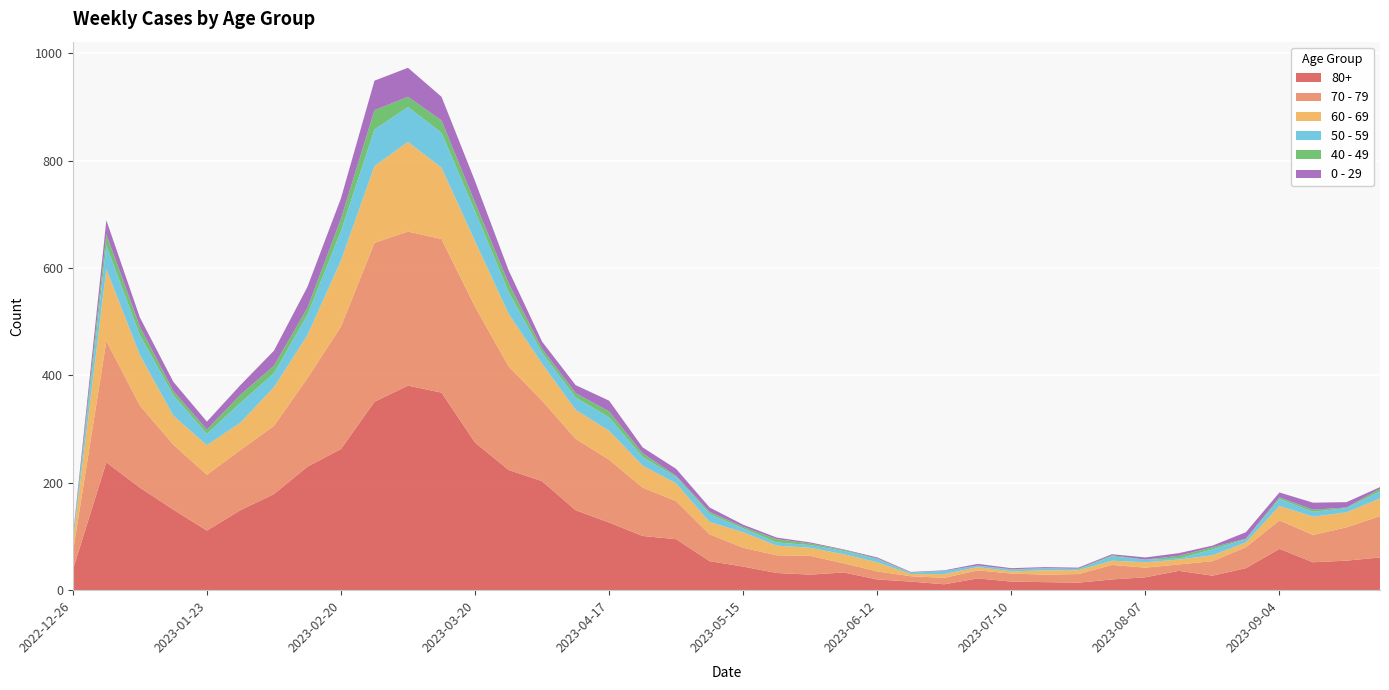

Reading left to right, extract all data points from this chart.

80+: 2022-12-26=38	2023-01-02=238	2023-01-09=191	2023-01-16=150	2023-01-23=111	2023-01-30=149	2023-02-06=179	2023-02-13=230	2023-02-20=263	2023-02-27=351	2023-03-06=381	2023-03-13=368	2023-03-20=275	2023-03-27=224	2023-04-03=203	2023-04-10=149	2023-04-17=126	2023-04-24=101	2023-05-01=95	2023-05-08=54	2023-05-15=44	2023-05-22=32	2023-05-29=29	2023-06-05=33	2023-06-12=20	2023-06-19=16	2023-06-26=11	2023-07-03=22	2023-07-10=16	2023-07-17=15	2023-07-24=14	2023-07-31=20	2023-08-07=24	2023-08-14=36	2023-08-21=27	2023-08-28=41	2023-09-04=77	2023-09-11=52	2023-09-18=55	2023-09-25=61
70 - 79: 2022-12-26=32	2023-01-02=226	2023-01-09=153	2023-01-16=121	2023-01-23=104	2023-01-30=112	2023-02-06=127	2023-02-13=165	2023-02-20=228	2023-02-27=296	2023-03-06=287	2023-03-13=286	2023-03-20=253	2023-03-27=193	2023-04-03=150	2023-04-10=133	2023-04-17=117	2023-04-24=90	2023-05-01=71	2023-05-08=50	2023-05-15=35	2023-05-22=33	2023-05-29=35	2023-06-05=17	2023-06-12=15	2023-06-19=10	2023-06-26=12	2023-07-03=15	2023-07-10=15	2023-07-17=14	2023-07-24=16	2023-07-31=27	2023-08-07=18	2023-08-14=12	2023-08-21=27	2023-08-28=39	2023-09-04=53	2023-09-11=51	2023-09-18=62	2023-09-25=77
60 - 69: 2022-12-26=16	2023-01-02=134	2023-01-09=94	2023-01-16=54	2023-01-23=55	2023-01-30=51	2023-02-06=72	2023-02-13=80	2023-02-20=123	2023-02-27=143	2023-03-06=167	2023-03-13=133	2023-03-20=122	2023-03-27=98	2023-04-03=69	2023-04-10=54	2023-04-17=54	2023-04-24=41	2023-05-01=33	2023-05-08=23	2023-05-15=29	2023-05-22=18	2023-05-29=15	2023-06-05=17	2023-06-12=17	2023-06-19=4	2023-06-26=7	2023-07-03=6	2023-07-10=4	2023-07-17=8	2023-07-24=7	2023-07-31=8	2023-08-07=10	2023-08-14=9	2023-08-21=11	2023-08-28=9	2023-09-04=27	2023-09-11=34	2023-09-18=28	2023-09-25=33
50 - 59: 2022-12-26=5	2023-01-02=44	2023-01-09=37	2023-01-16=38	2023-01-23=21	2023-01-30=37	2023-02-06=26	2023-02-13=38	2023-02-20=55	2023-02-27=68	2023-03-06=65	2023-03-13=65	2023-03-20=56	2023-03-27=41	2023-04-03=20	2023-04-10=23	2023-04-17=25	2023-04-24=16	2023-05-01=12	2023-05-08=15	2023-05-15=7	2023-05-22=6	2023-05-29=5	2023-06-05=6	2023-06-12=6	2023-06-19=2	2023-06-26=6	2023-07-03=3	2023-07-10=3	2023-07-17=4	2023-07-24=2	2023-07-31=8	2023-08-07=5	2023-08-14=2	2023-08-21=11	2023-08-28=6	2023-09-04=13	2023-09-11=9	2023-09-18=8	2023-09-25=13
40 - 49: 2022-12-26=4	2023-01-02=21	2023-01-09=16	2023-01-16=8	2023-01-23=8	2023-01-30=15	2023-02-06=14	2023-02-13=13	2023-02-20=23	2023-02-27=36	2023-03-06=19	2023-03-13=23	2023-03-20=16	2023-03-27=16	2023-04-03=8	2023-04-10=8	2023-04-17=11	2023-04-24=7	2023-05-01=2	2023-05-08=4	2023-05-15=3	2023-05-22=6	2023-05-29=3	2023-06-05=2	2023-06-12=1	2023-06-19=1	2023-06-26=0	2023-07-03=0	2023-07-10=1	2023-07-17=0	2023-07-24=1	2023-07-31=2	2023-08-07=0	2023-08-14=5	2023-08-21=4	2023-08-28=1	2023-09-04=3	2023-09-11=4	2023-09-18=1	2023-09-25=5
0 - 29: 2022-12-26=4	2023-01-02=26	2023-01-09=17	2023-01-16=17	2023-01-23=15	2023-01-30=18	2023-02-06=28	2023-02-13=39	2023-02-20=38	2023-02-27=55	2023-03-06=54	2023-03-13=44	2023-03-20=40	2023-03-27=24	2023-04-03=13	2023-04-10=15	2023-04-17=20	2023-04-24=11	2023-05-01=13	2023-05-08=8	2023-05-15=4	2023-05-22=3	2023-05-29=2	2023-06-05=1	2023-06-12=2	2023-06-19=1	2023-06-26=1	2023-07-03=3	2023-07-10=2	2023-07-17=2	2023-07-24=2	2023-07-31=2	2023-08-07=4	2023-08-14=5	2023-08-21=3	2023-08-28=12	2023-09-04=9	2023-09-11=13	2023-09-18=10	2023-09-25=3